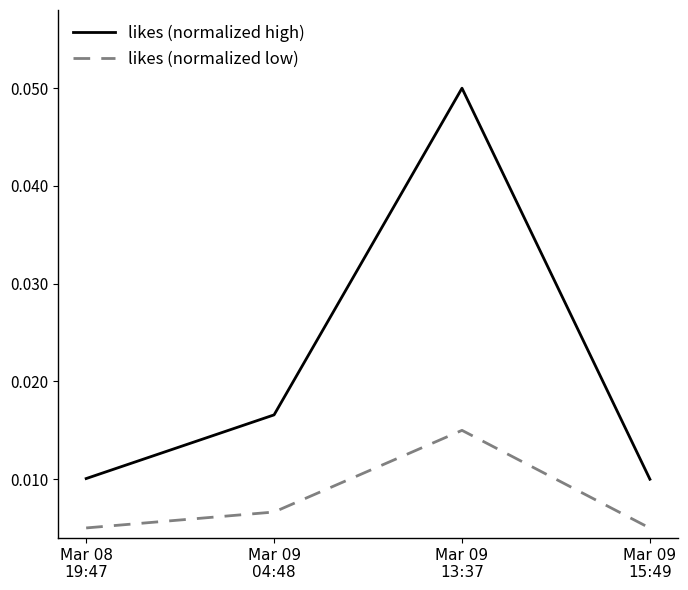

Which series has the largest range (max minus min)?

likes (normalized high)